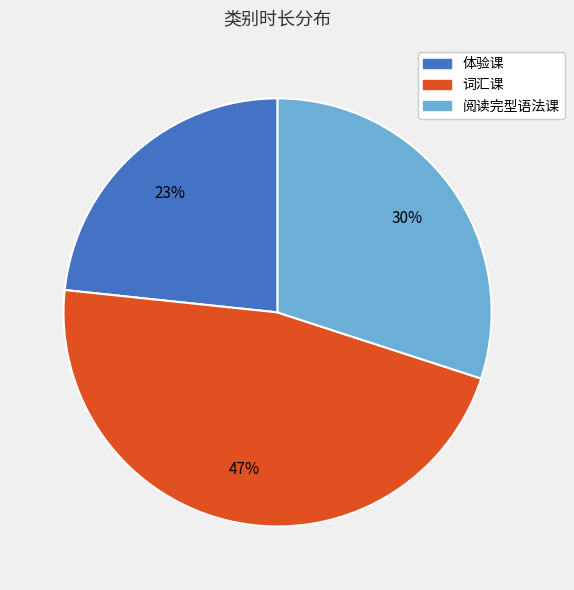

To the nearest percent, what is the combined percentage of 阅读完型语法课 and 体验课?

53%